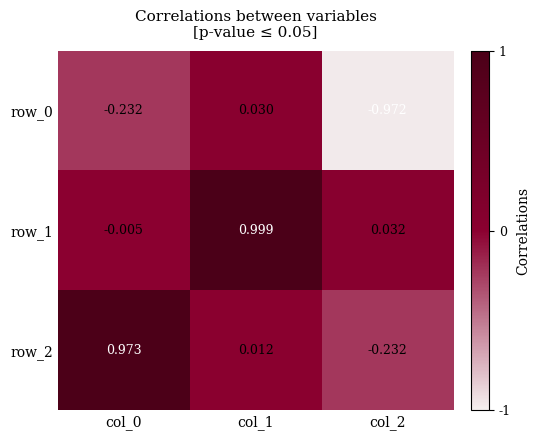

Which series has the widest spread of values?

row_2